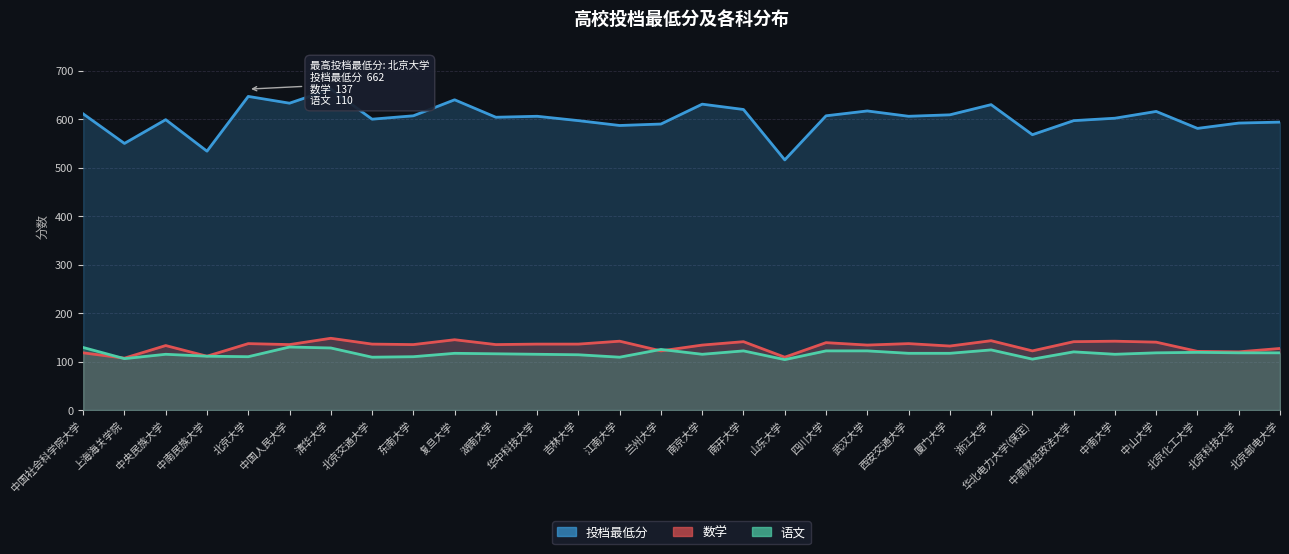

True or false: 数学 and 投档最低分 intersect in this chart.

False